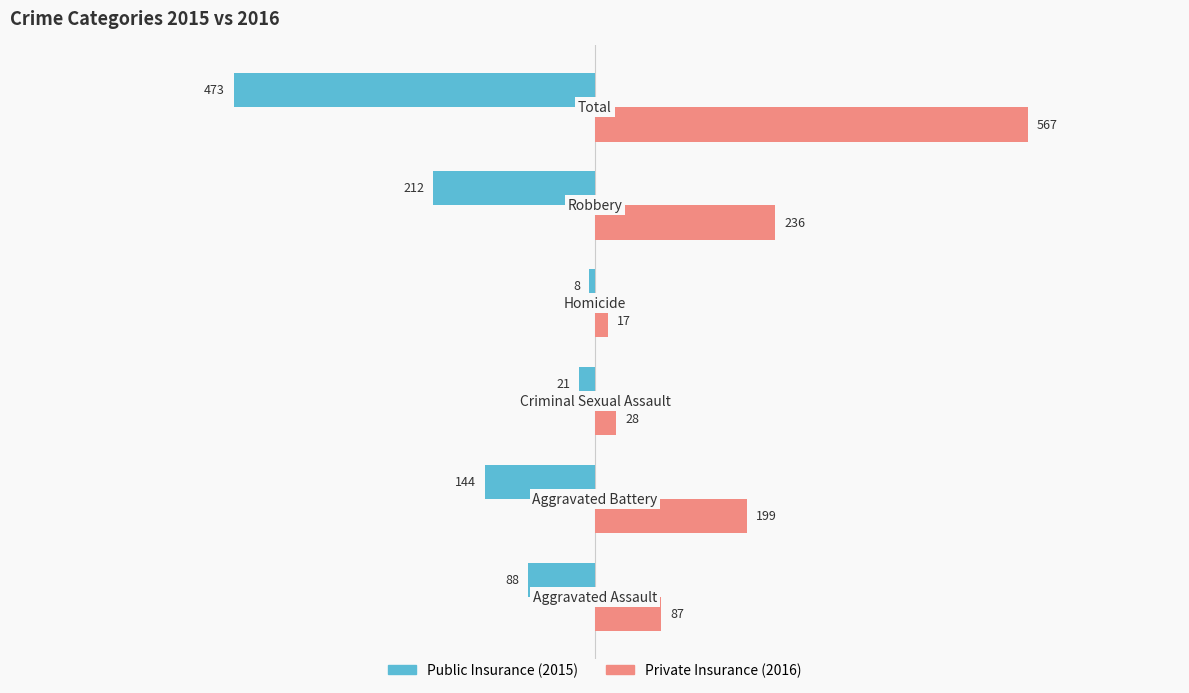

What is the maximum value shown in the chart?

567